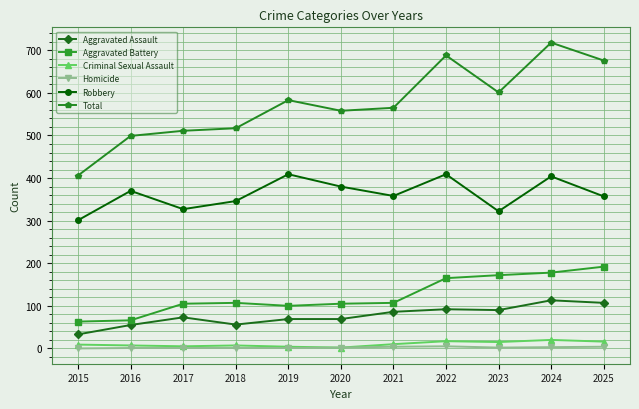

True or false: Total has more than 0 interior local peaks.

True